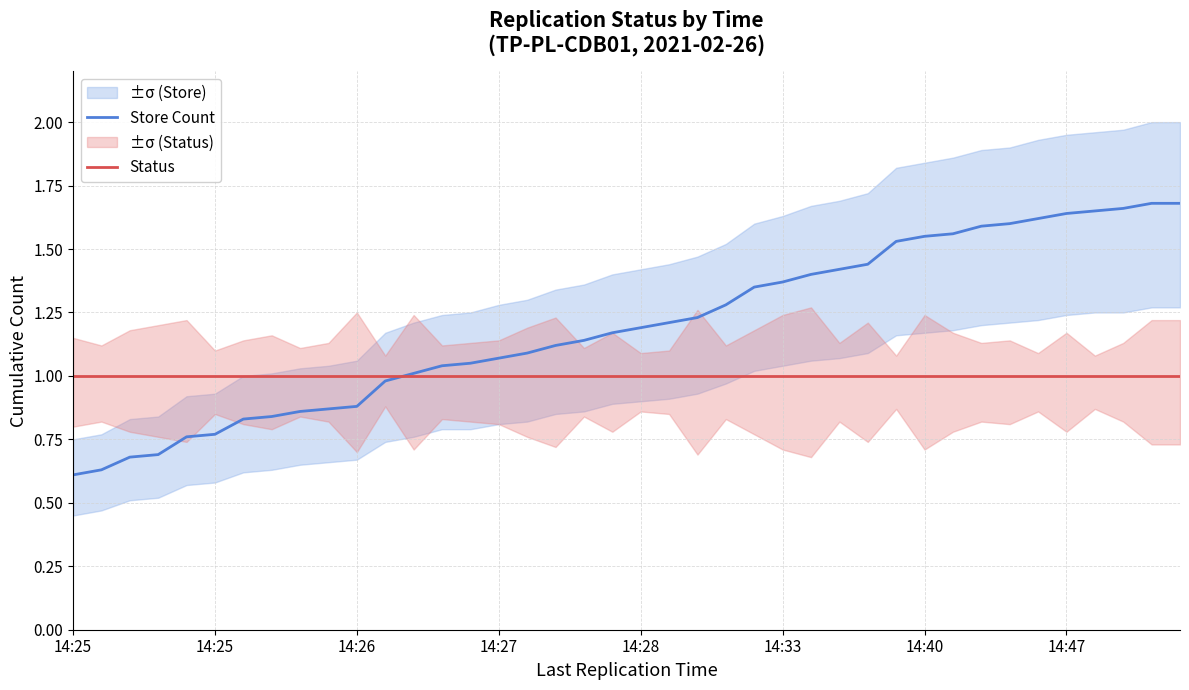

Which series changed the most between 14:33 and 36?

Store Count